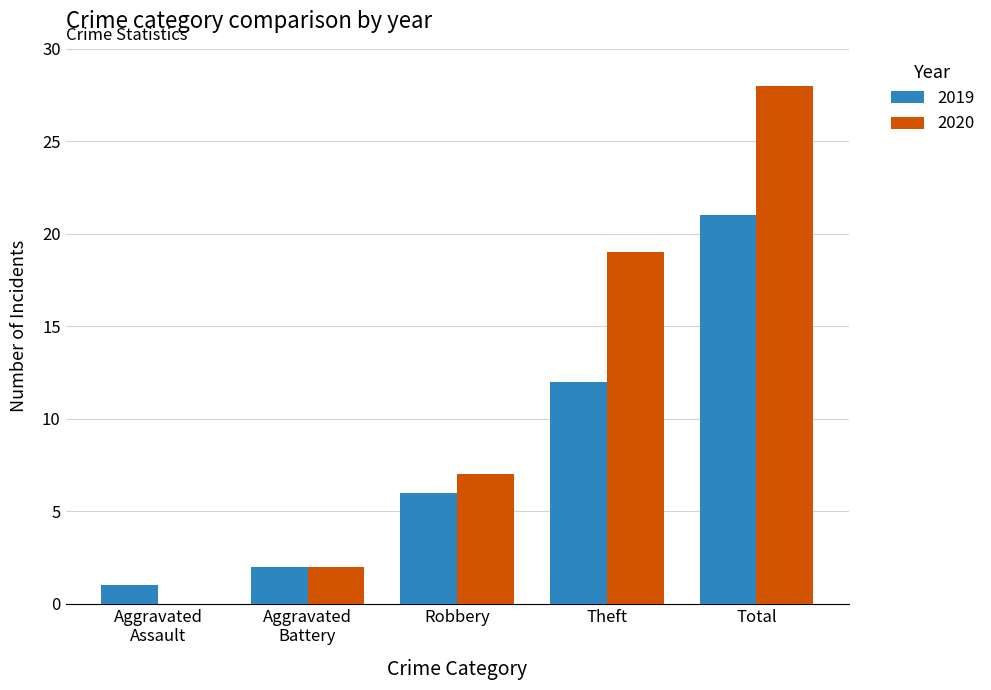

Is it true that 2020 equals 1 at Robbery?

False